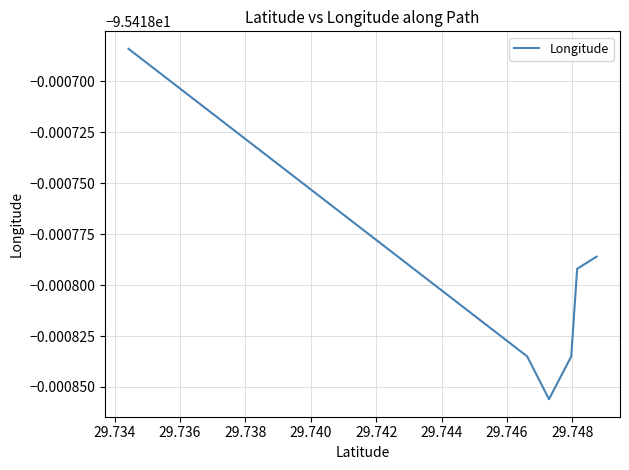

The chart shows a value of -95.4 at 29.736. True or false?

True